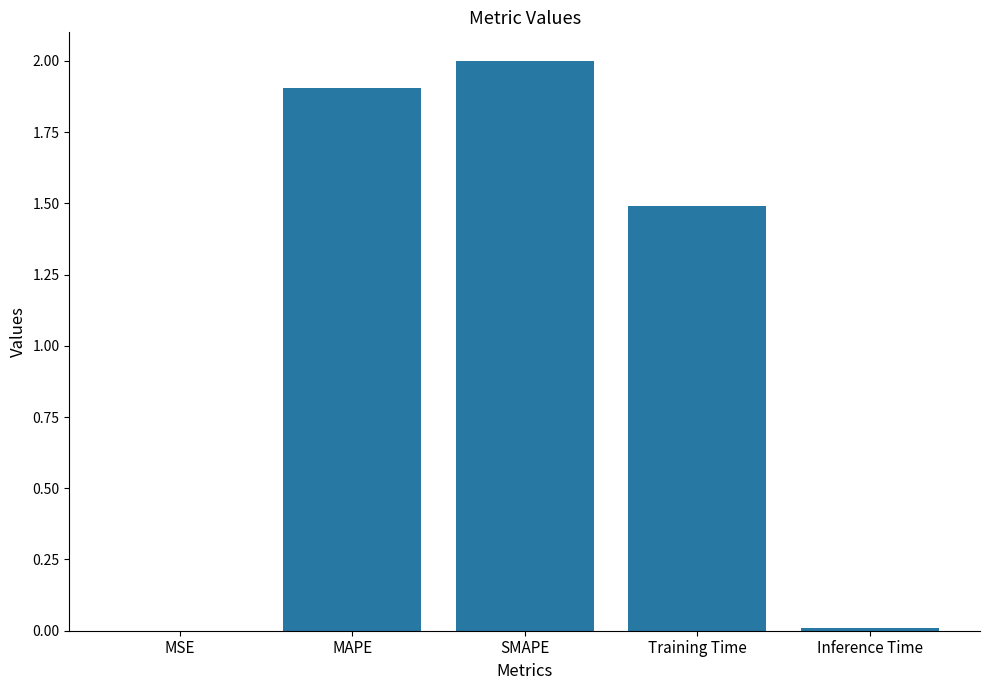

The chart shows a value of 1.2 at MAPE. True or false?

False